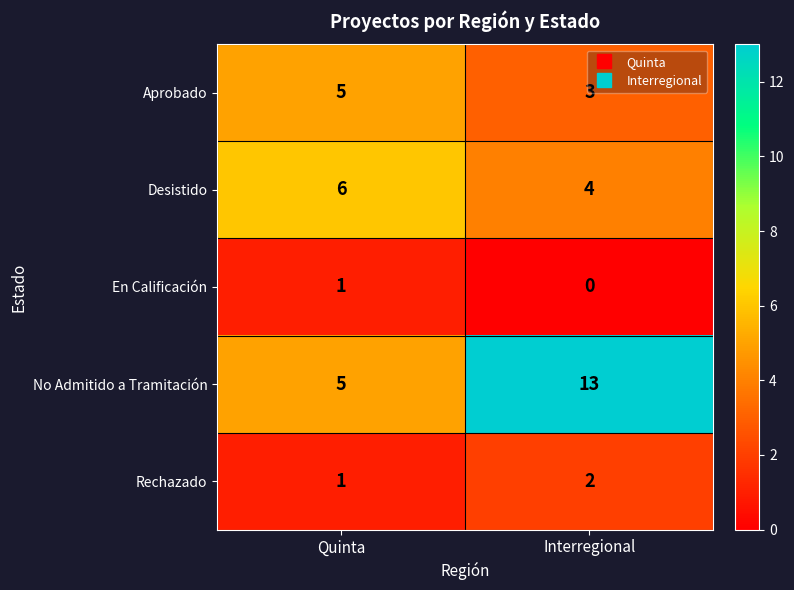

Reading left to right, list all the values displayed in this chart.

Aprobado: 5	3
Desistido: 6	4
En Calificación: 1	0
No Admitido a Tramitación: 5	13
Rechazado: 1	2